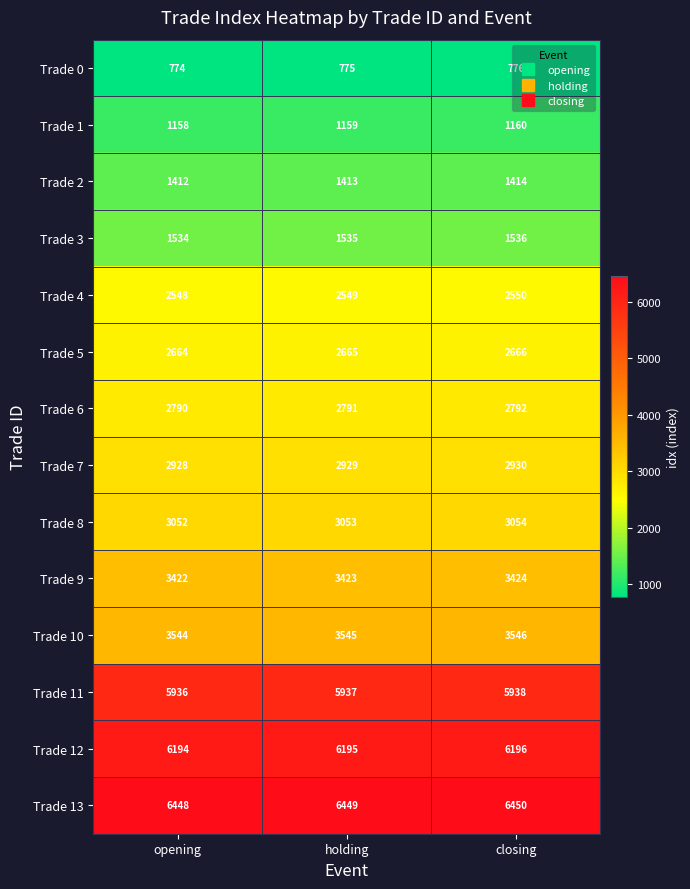

What is the minimum value shown in the chart?

774